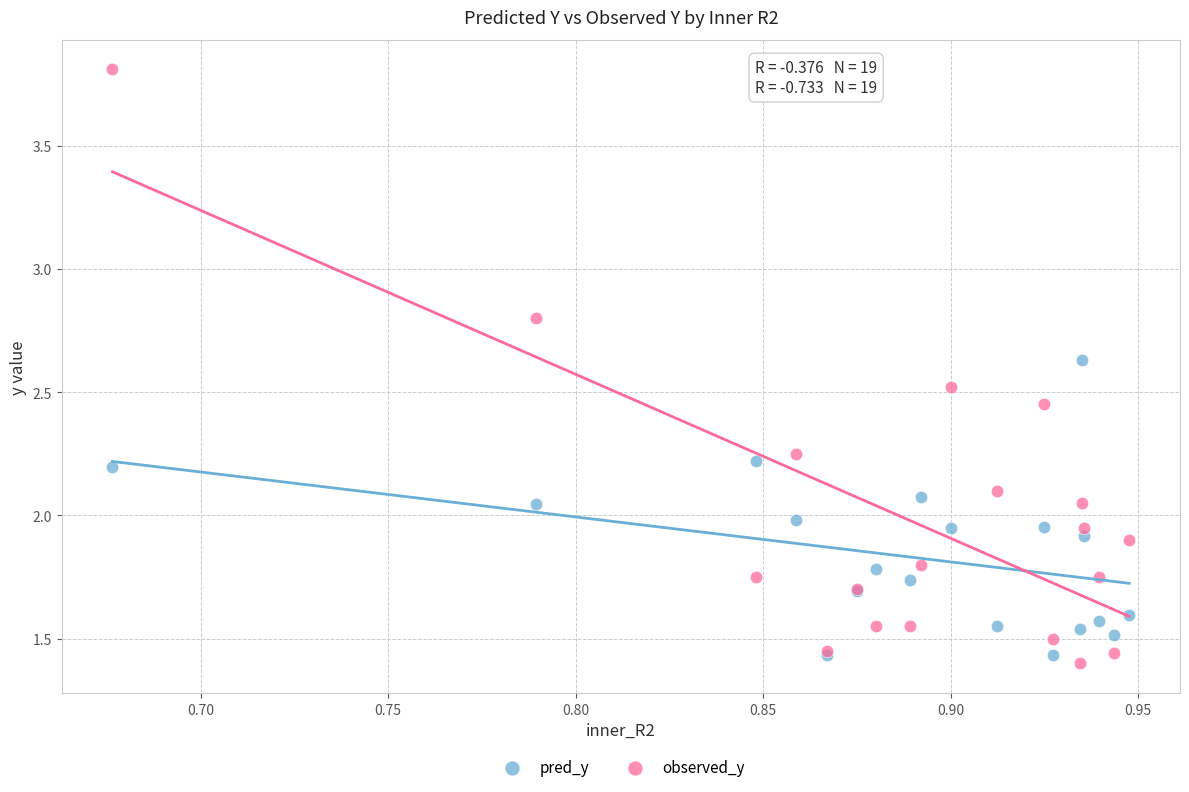

What are all the series names shown in the legend?

pred_y, observed_y